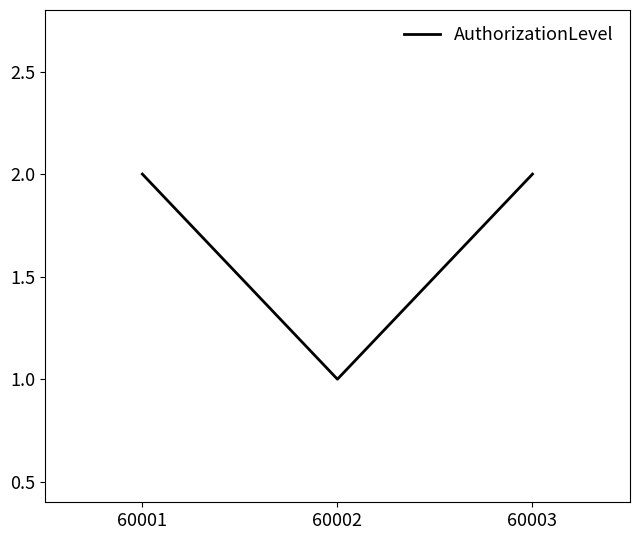

Which category has the lowest value across all series?

60002